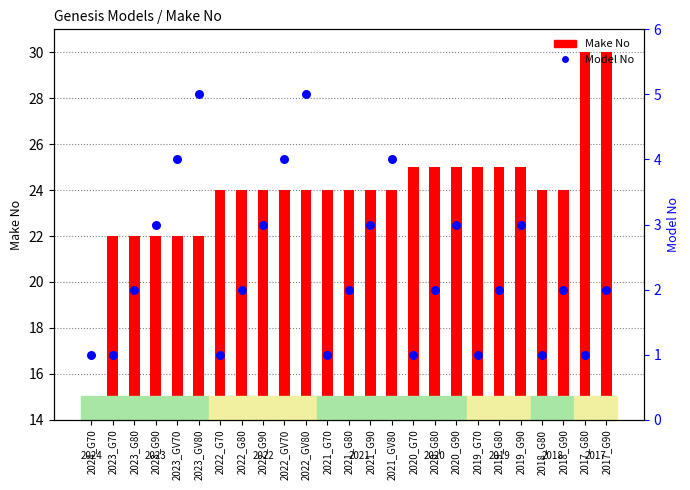

Is the value of Make No at 2021_G70 greater than the value of Model No at 2023_G80?

Yes